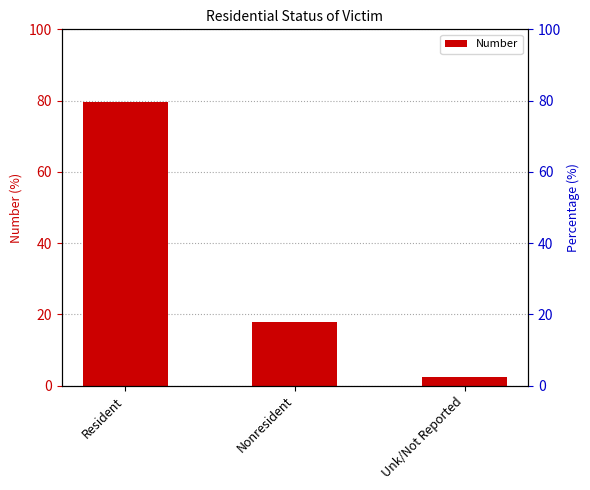

Rank the categories by value from highest to lowest.

Resident, Nonresident, Unk/Not Reported